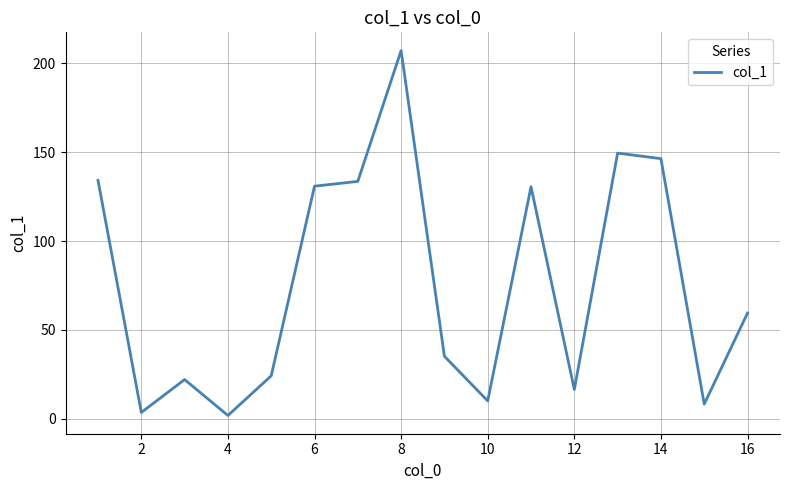

What is the greatest value displayed?

207.2